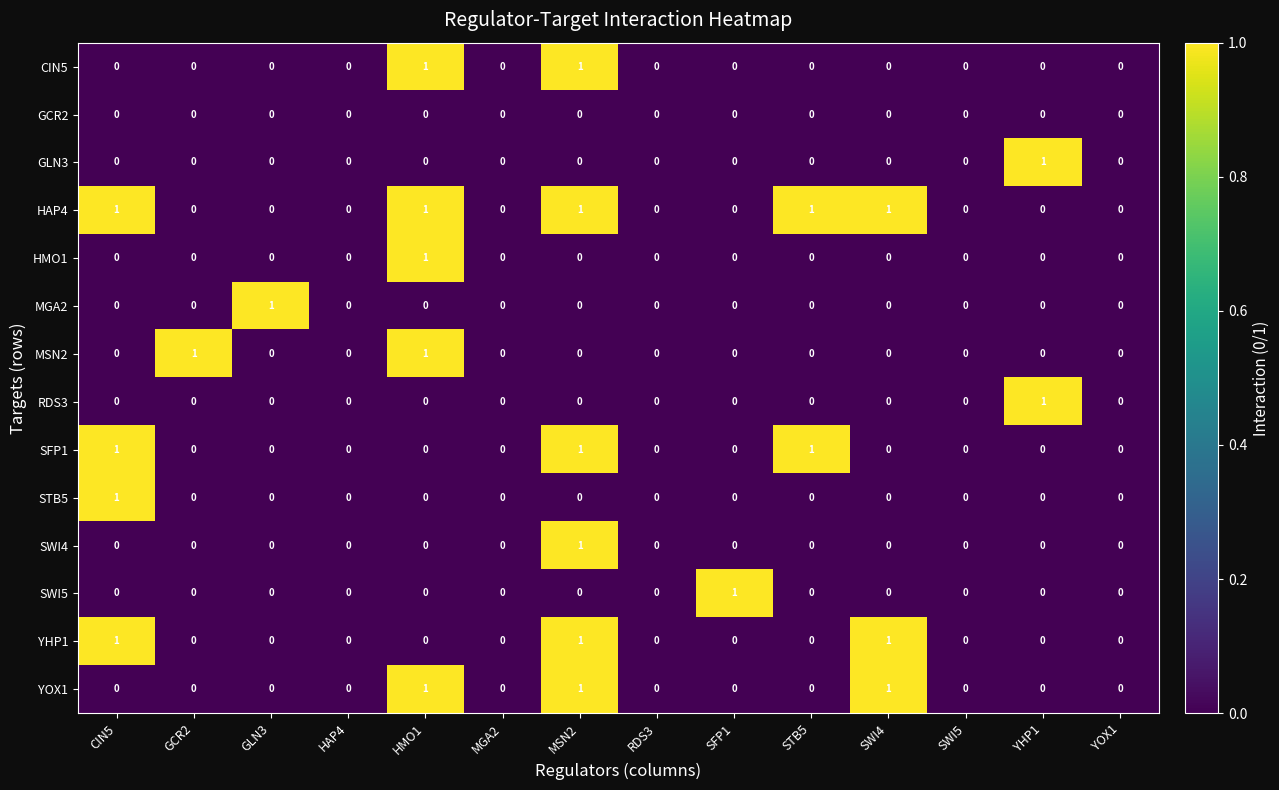

How many YHP1 values are between 0 and 1?

14